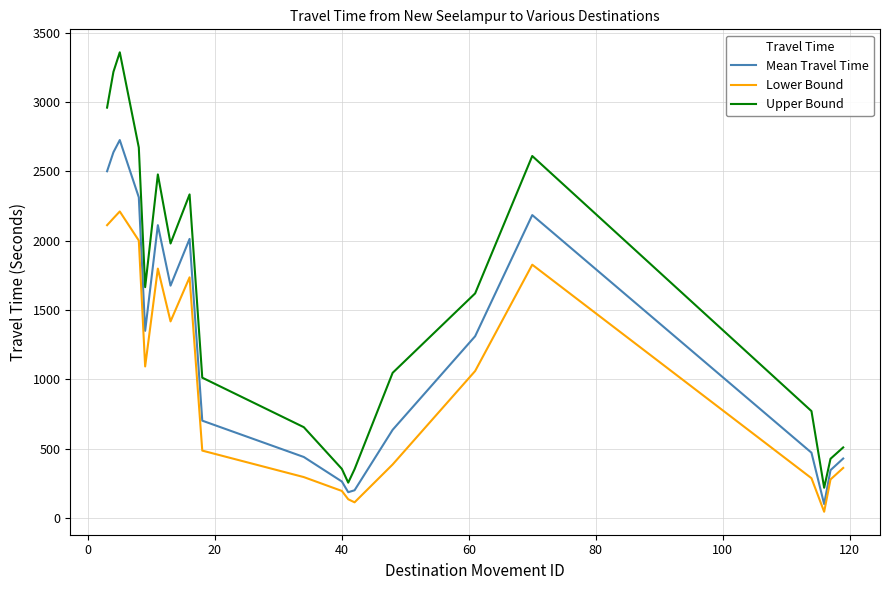

How many interior local valleys does the Upper Bound series have?

4